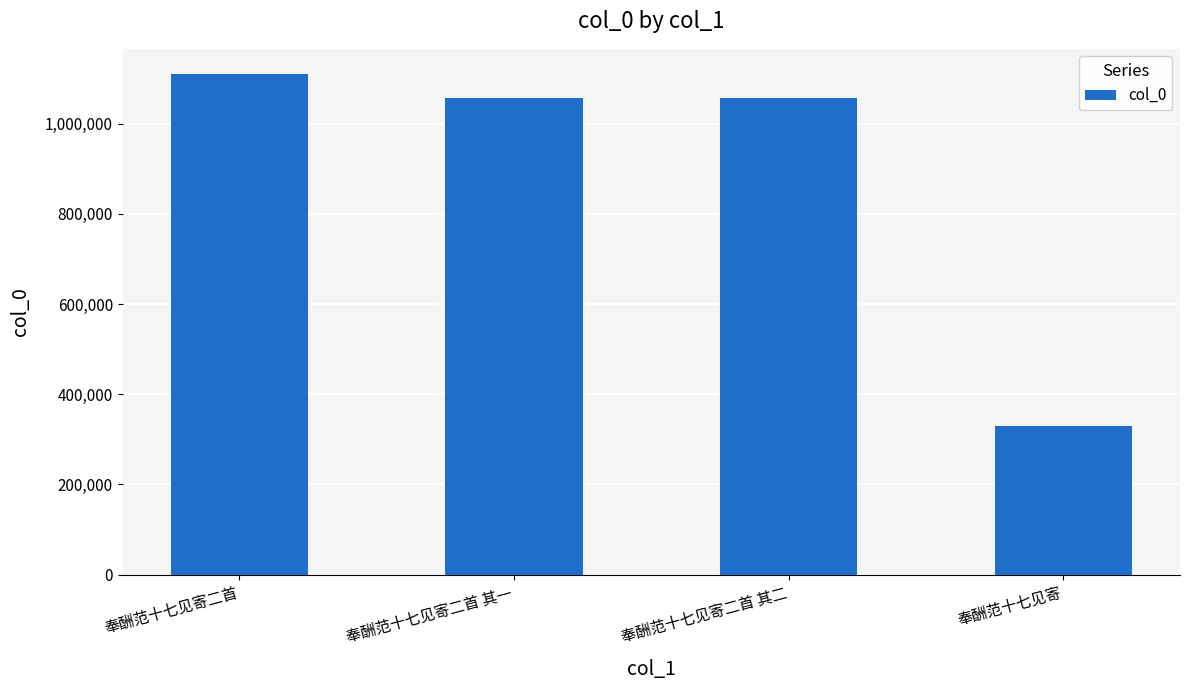

What is the difference between the maximum and minimum values?

780749